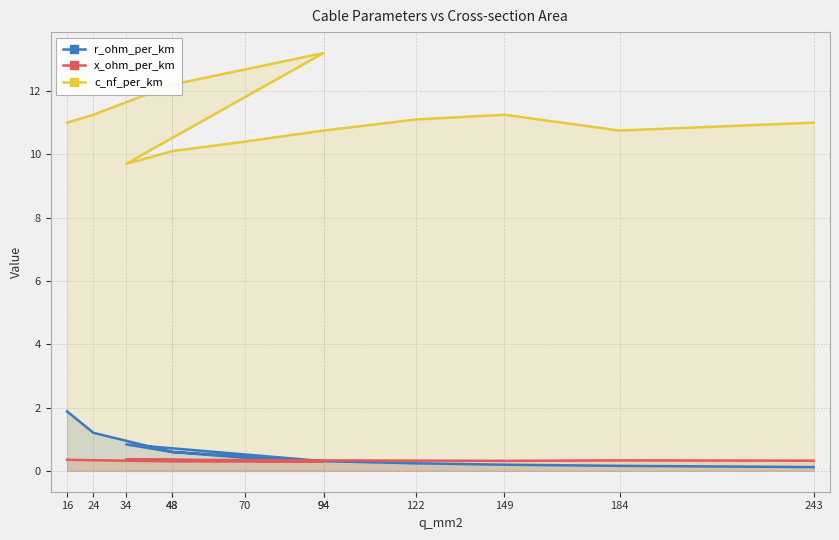

What value does the x_ohm_per_km series have at 48?

0.3